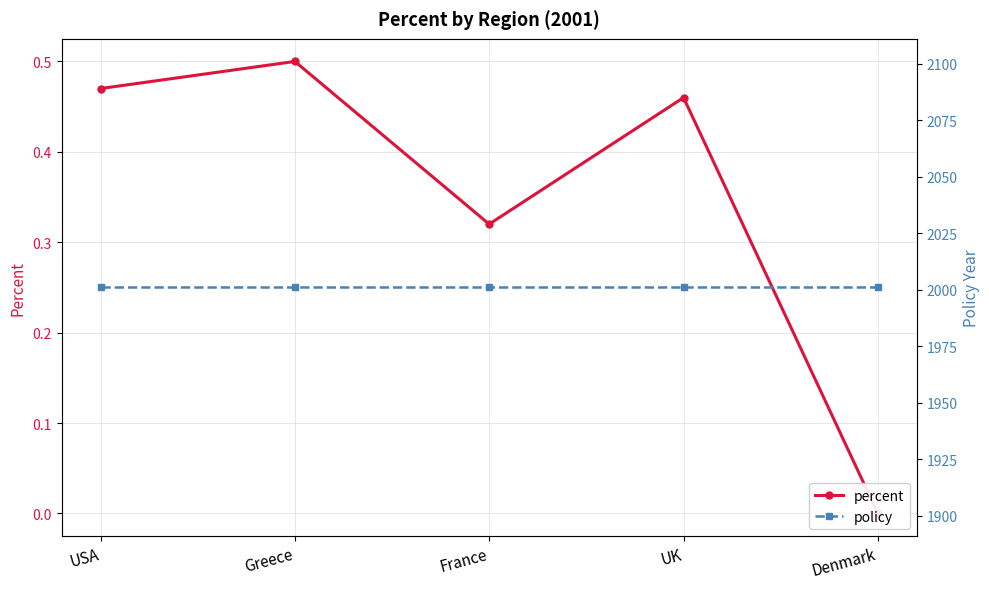

Which series has the largest range (max minus min)?

percent